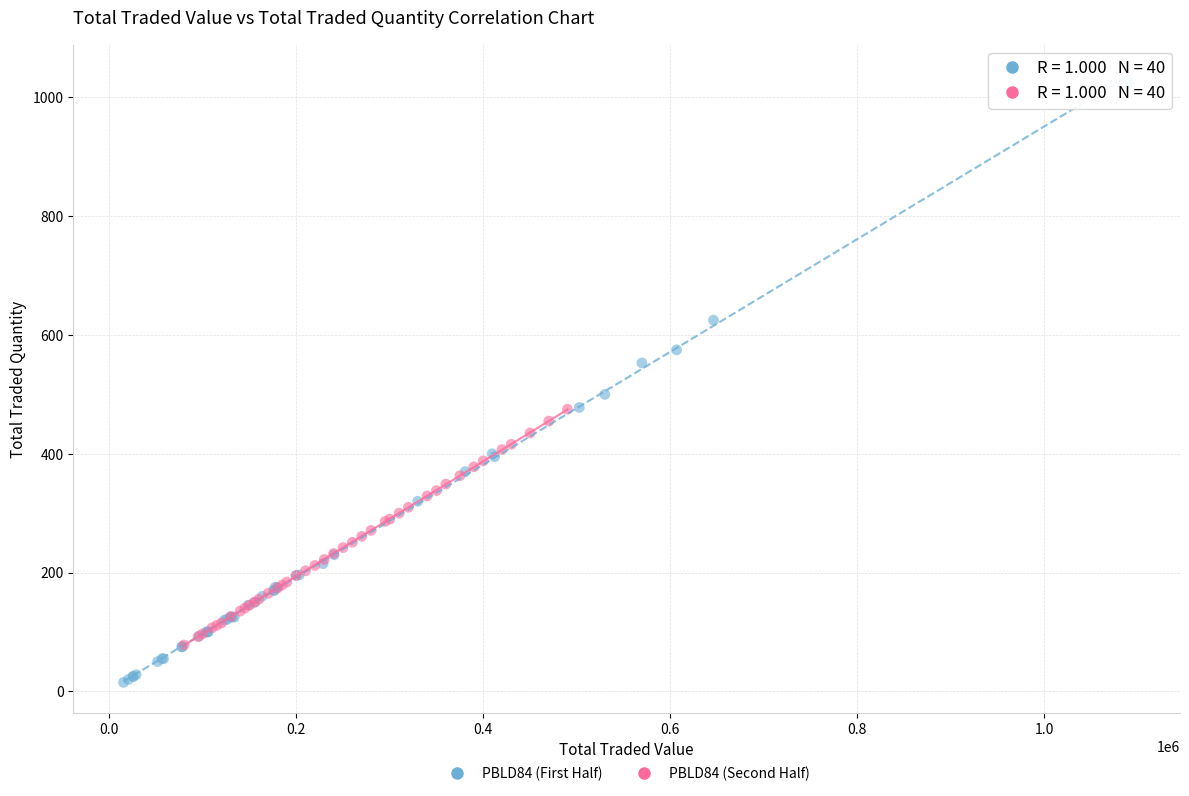

What are all the series names shown in the legend?

PBLD84 (First Half), PBLD84 (Second Half)